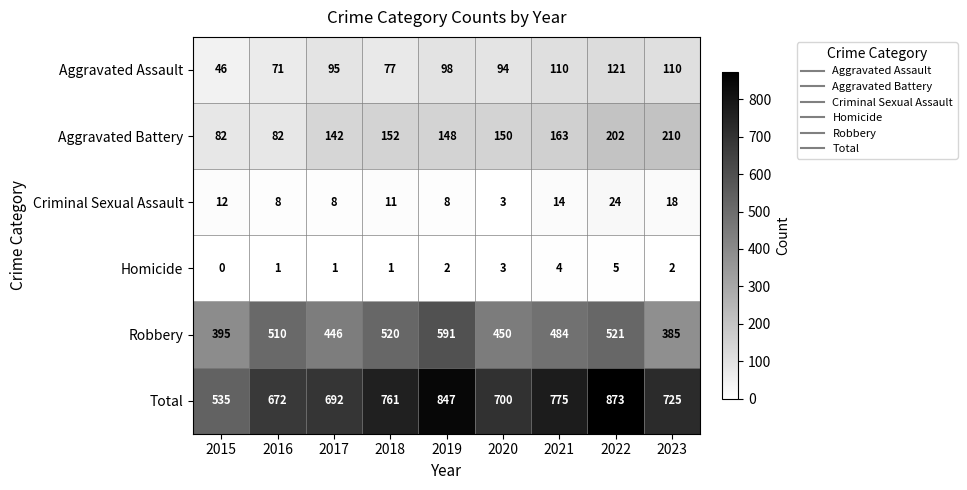

List the series in order of their peak value, highest first.

Total, Robbery, Aggravated Battery, Aggravated Assault, Criminal Sexual Assault, Homicide